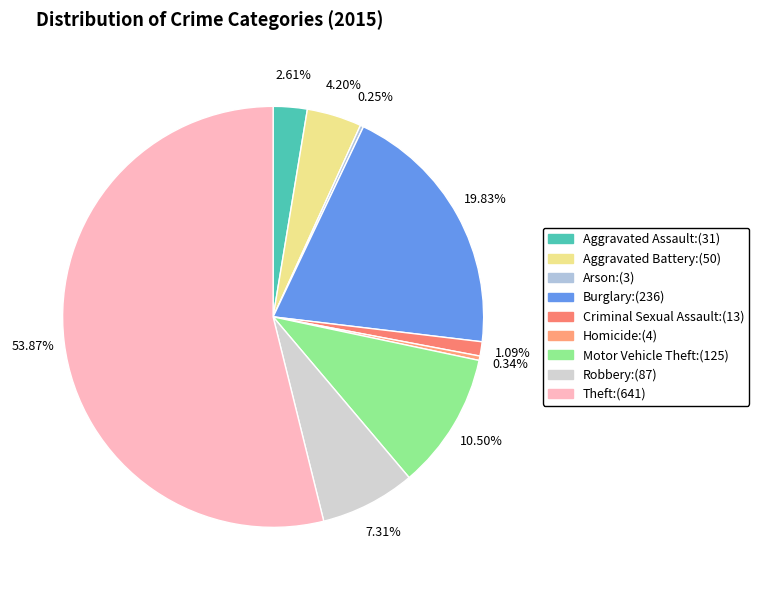

What portion of the pie excludes Motor Vehicle Theft?

89.5%